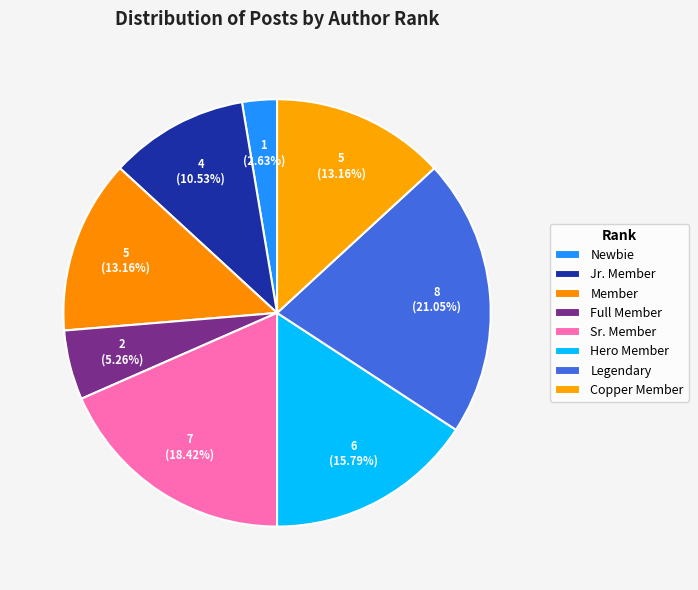

How much of the chart is everything except Copper Member?

86.8%